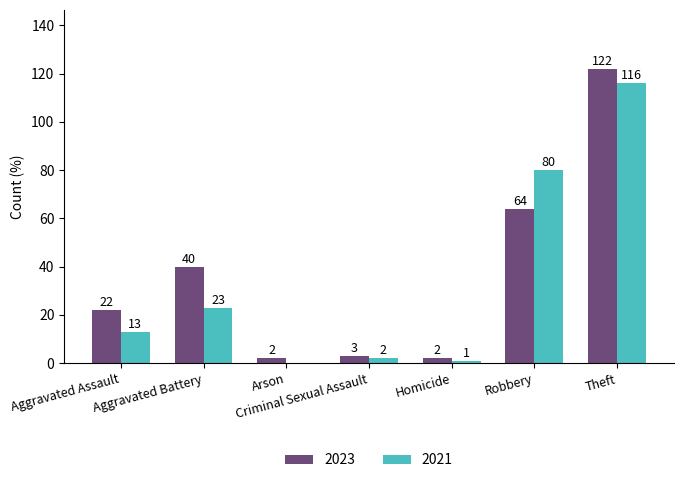

What is the sum of all 2021 values?

235